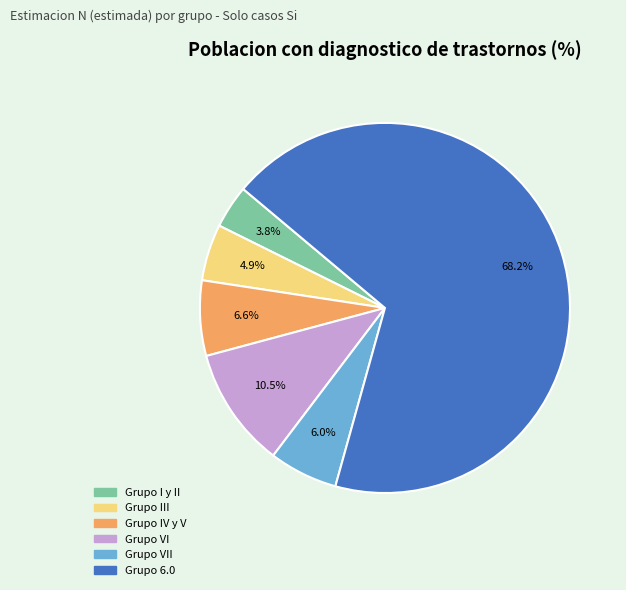

Does any single category account for the majority?

Yes